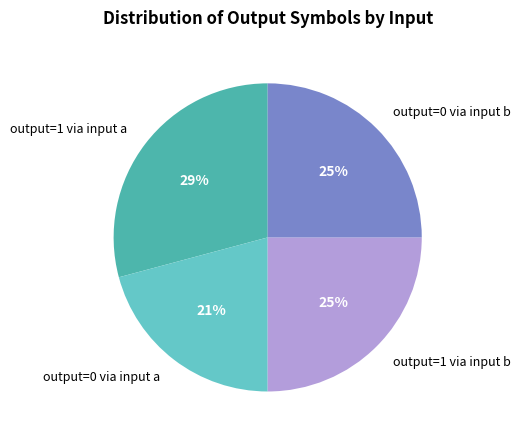

Which slice is the smallest?

output=0 via input a